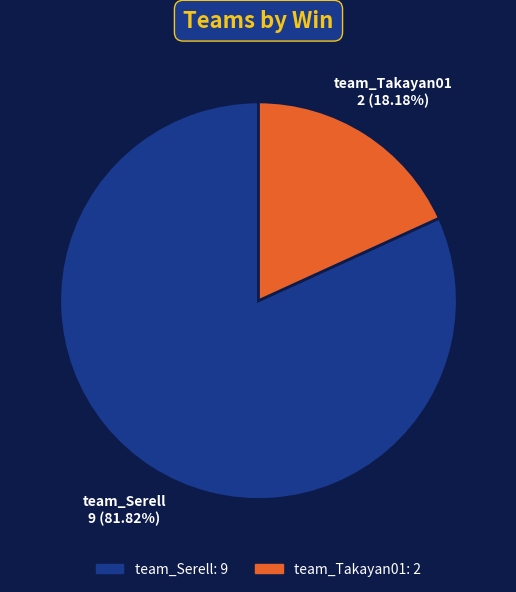

How much of the chart is everything except team_Serell?

18.2%